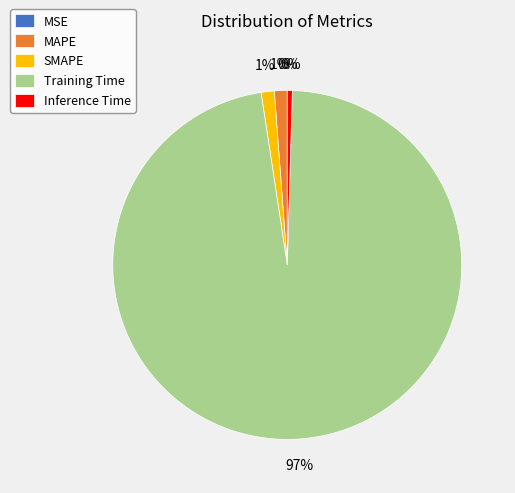

To the nearest percent, what is the difference between the largest and smallest slice percentages?

97%